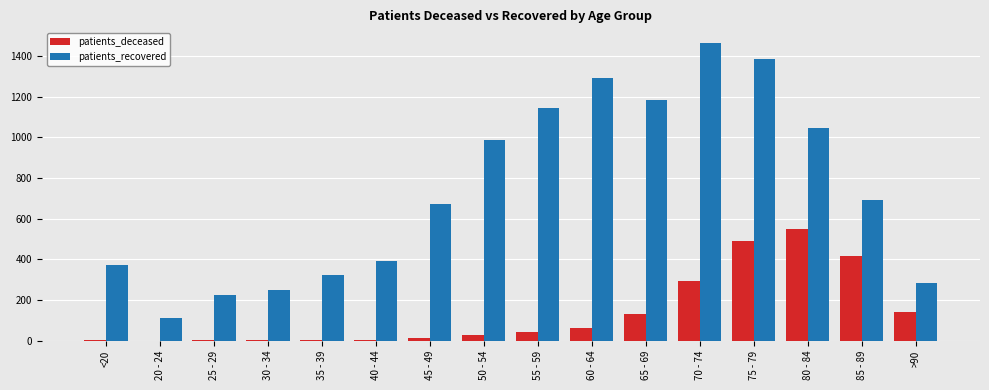

Which series changed the most between <20 and 55 - 59?

patients_recovered